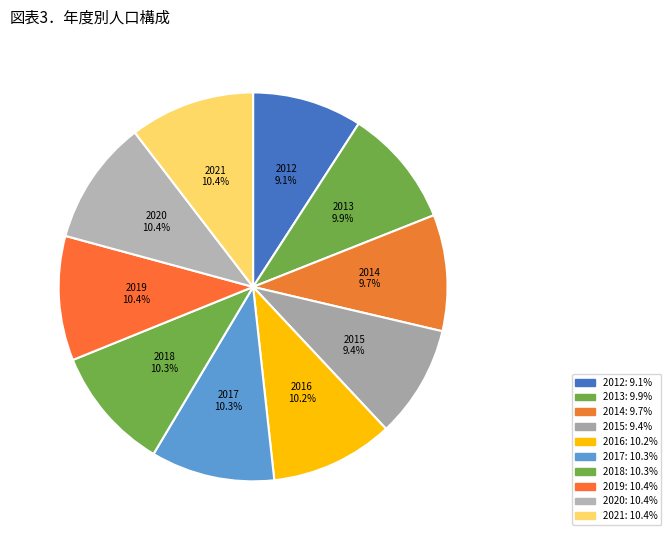

Approximately how many times larger is the value at 2012 compared to 2019?

0.9